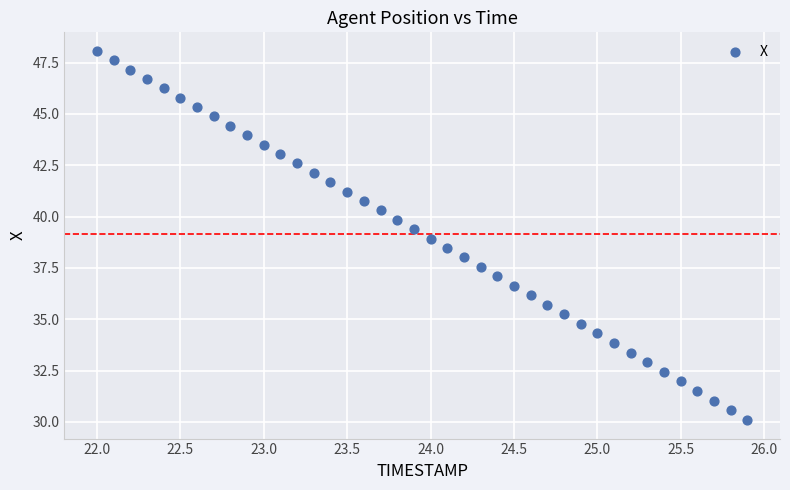

What is the range of Y values (max minus min)?

18.0